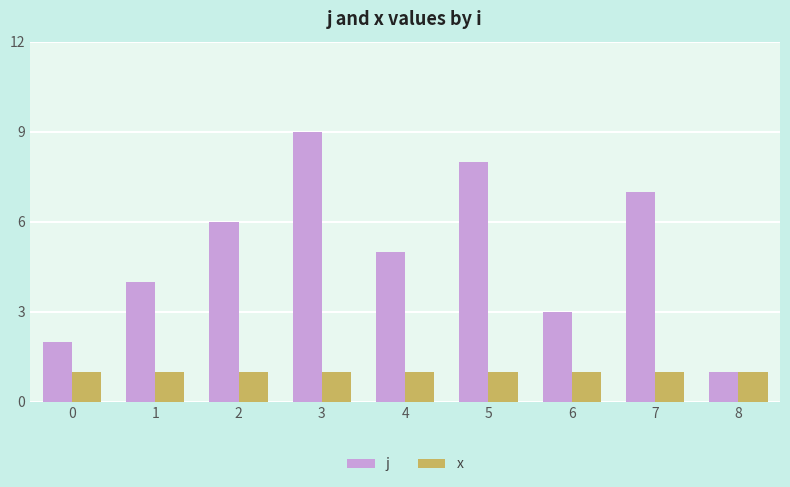

What are all the series names shown in the legend?

j, x